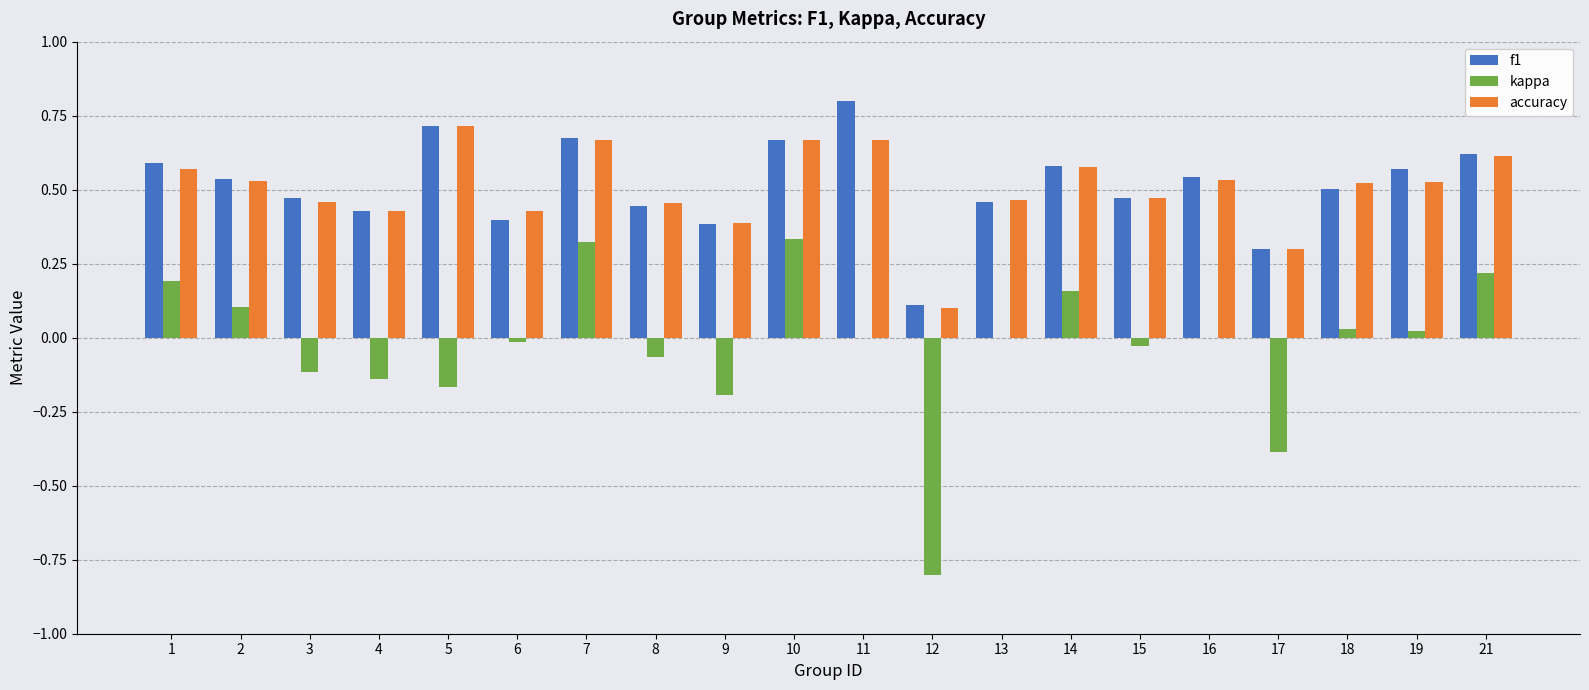

Which category has the highest value across all series?

11